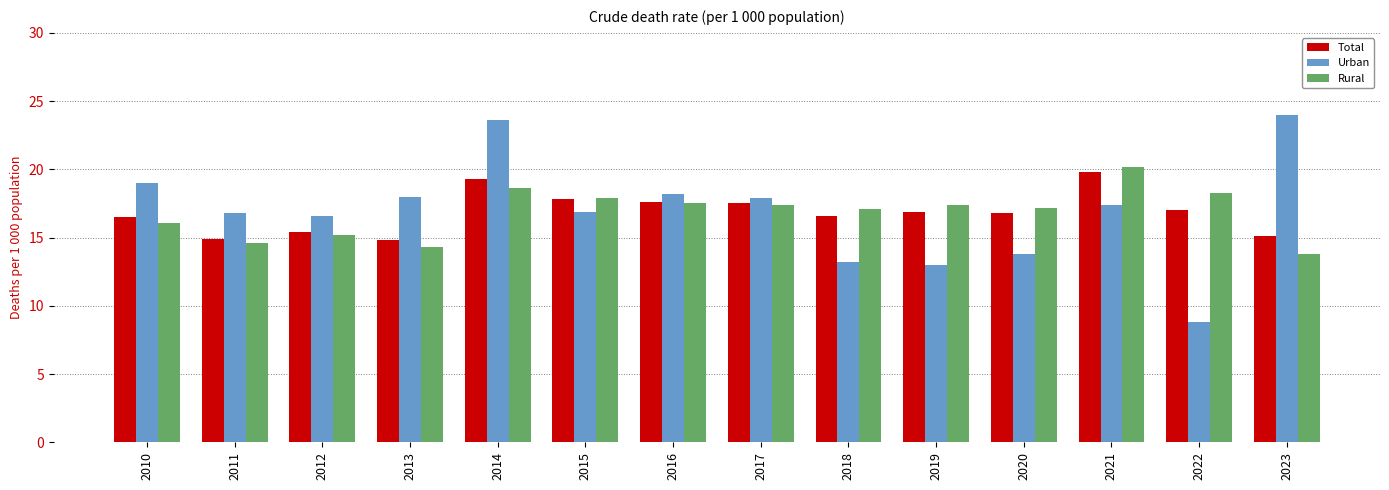

What is the sum of all Total values?

236.0